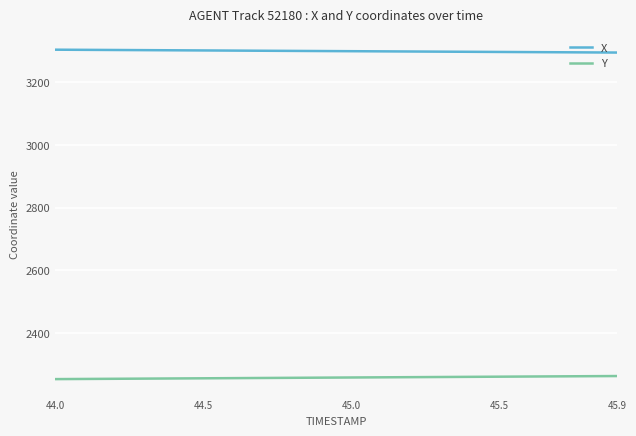

What is the difference between the maximum and minimum values in the Y series?

9.8